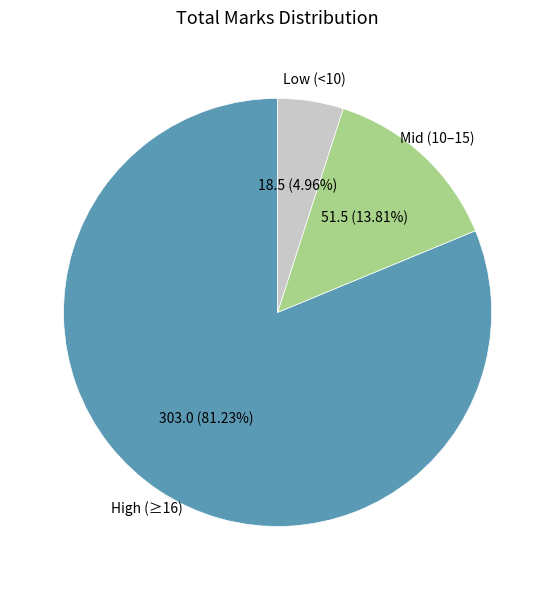

Is there any slice that represents more than half of the pie?

Yes